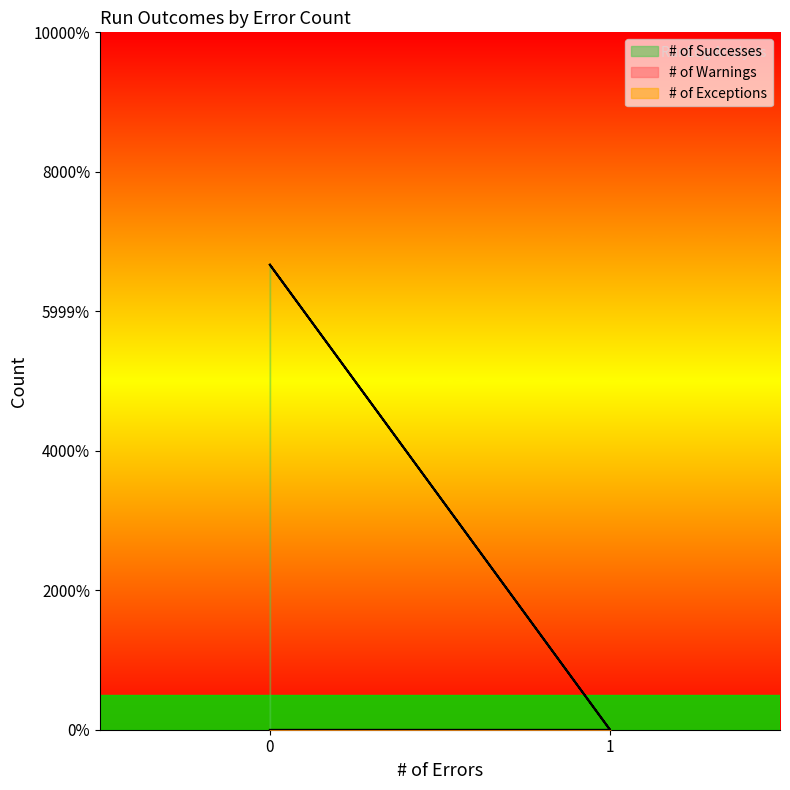

True or false: # of Exceptions and # of Warnings cross at least once.

False